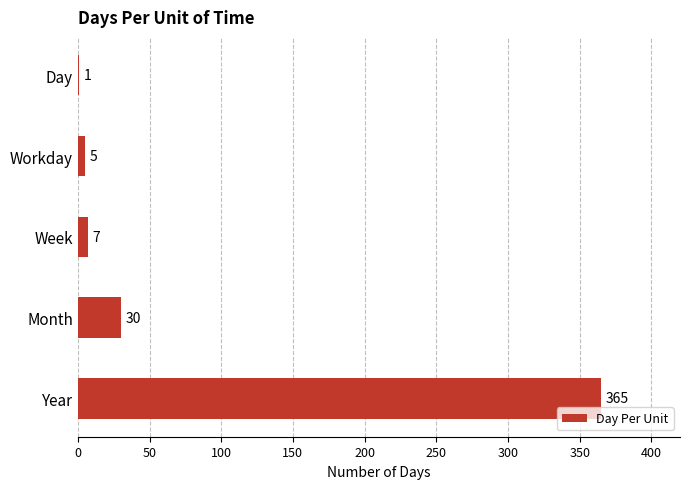

The value at Week is 7. True or false?

True